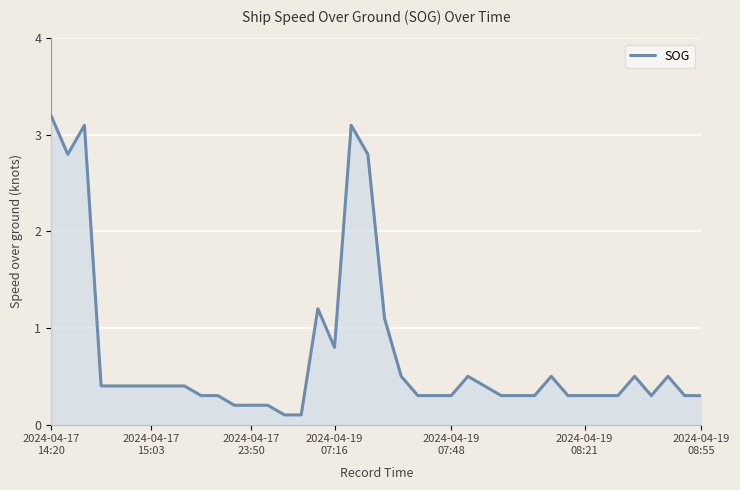

What is the smallest value displayed?

0.1